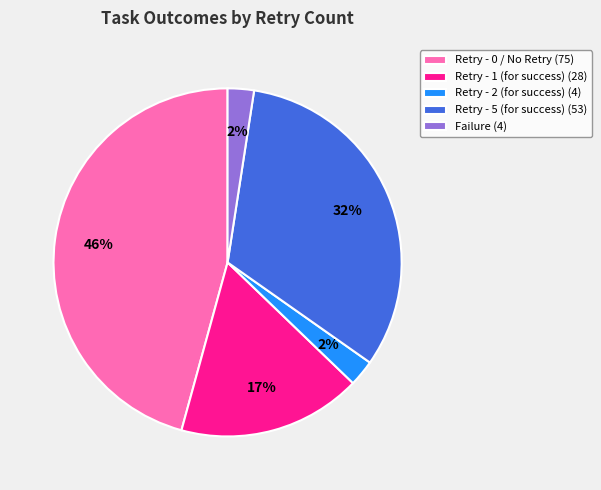

Between Retry - 0 / No Retry and Failure, which is larger?

Retry - 0 / No Retry